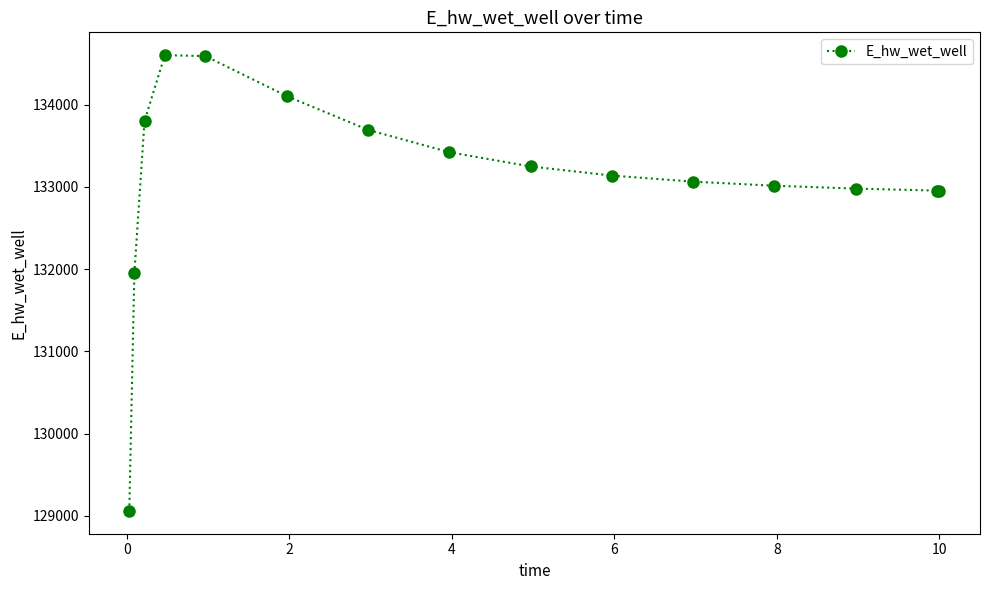

What is the smallest value displayed?

129060.4